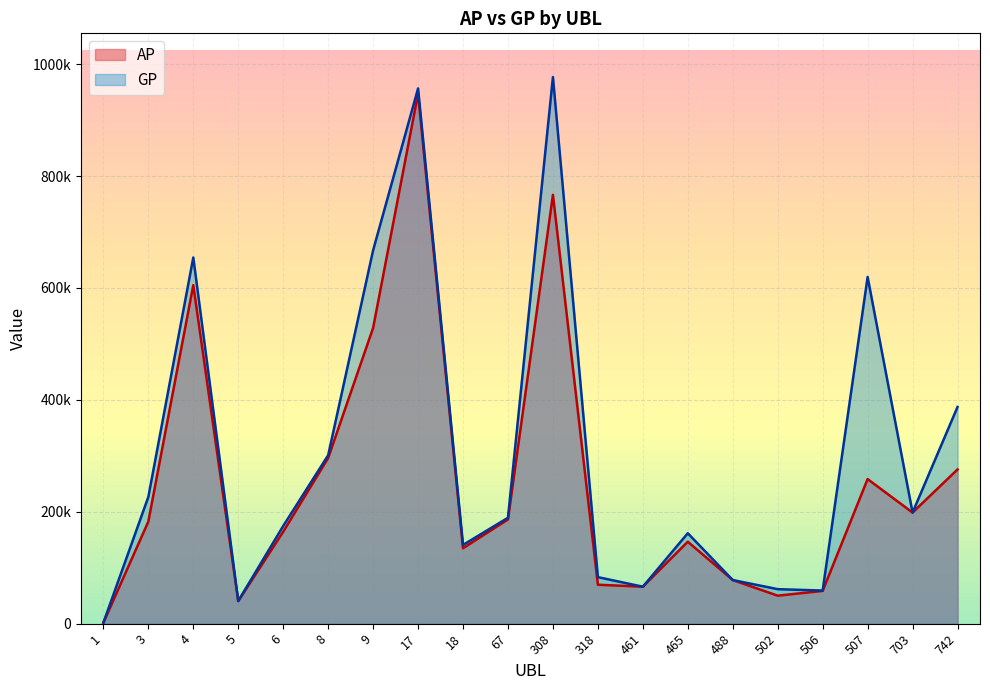

At which label does GP first exceed 189298?

3